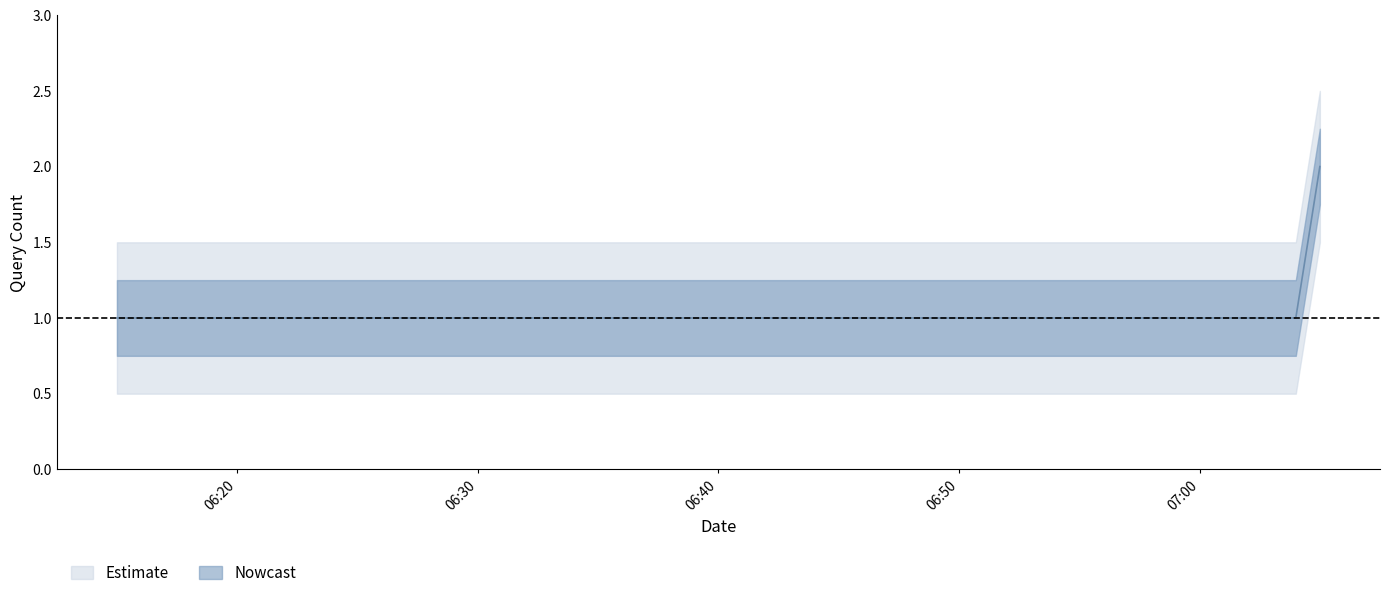

True or false: the data shows 3 at 2019-06-03 07:05:00.

False